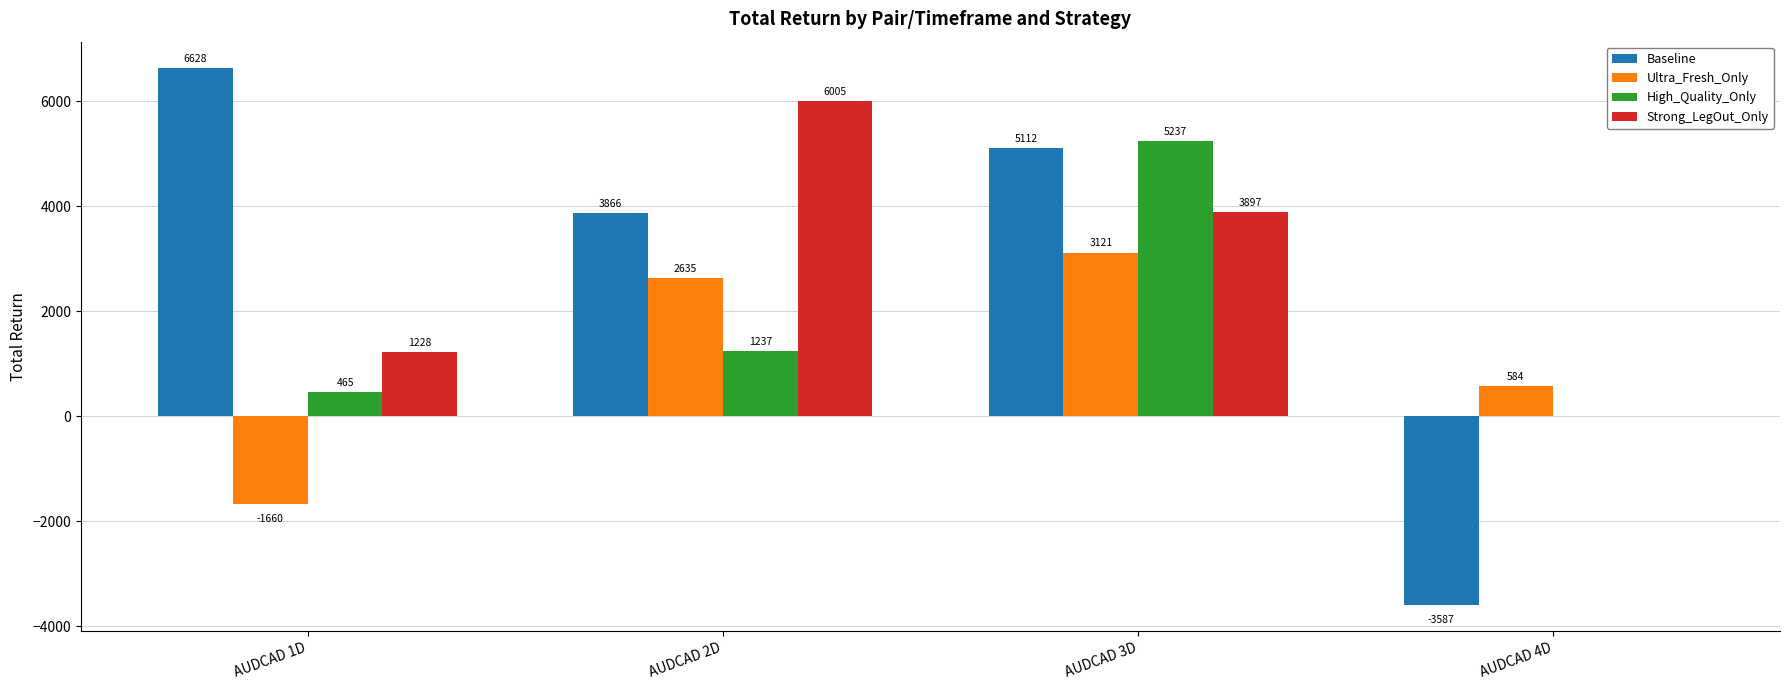

Is it true that High_Quality_Only equals -1943.4 at AUDCAD 4D?

False